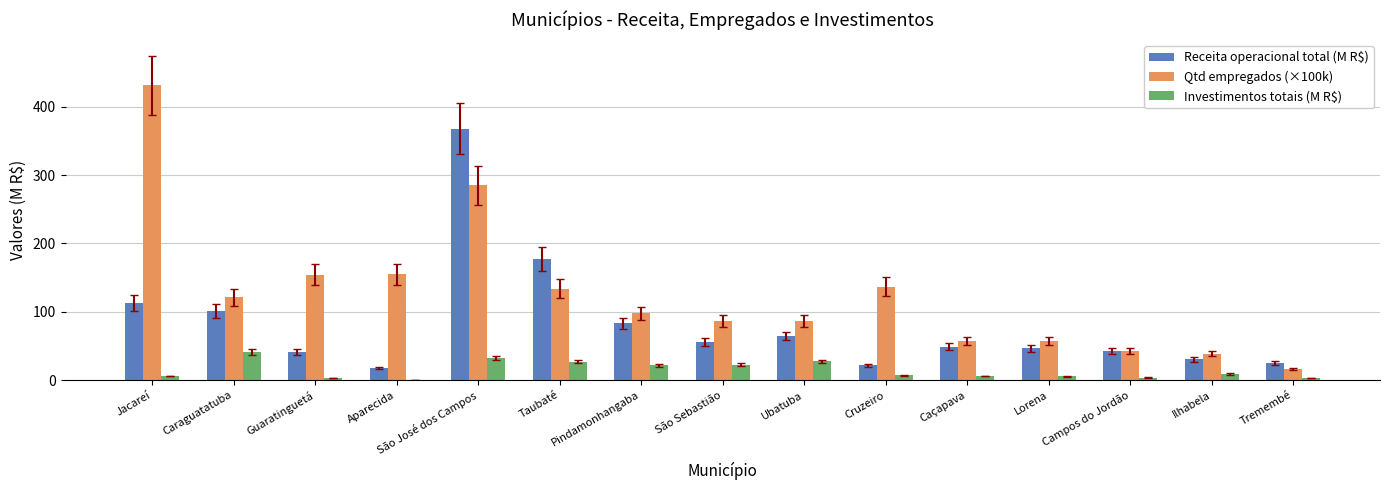

At which category is the sum across all series the highest?

São José dos Campos